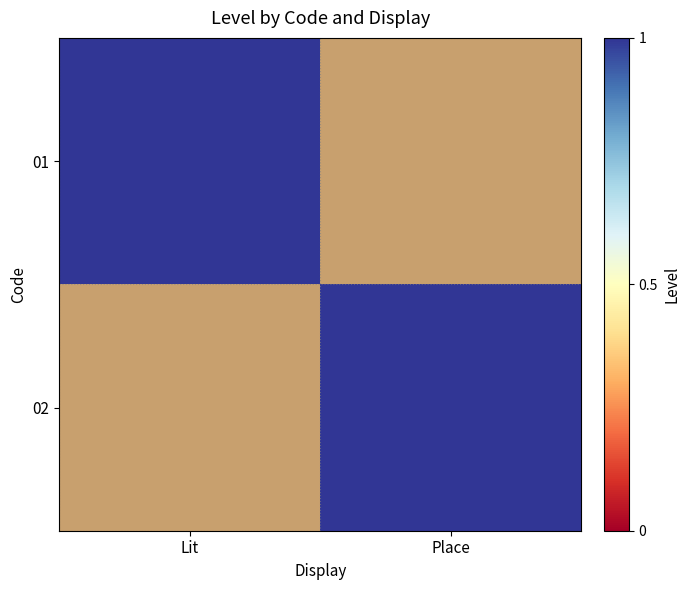

Which category has the lowest value across all series?

Place